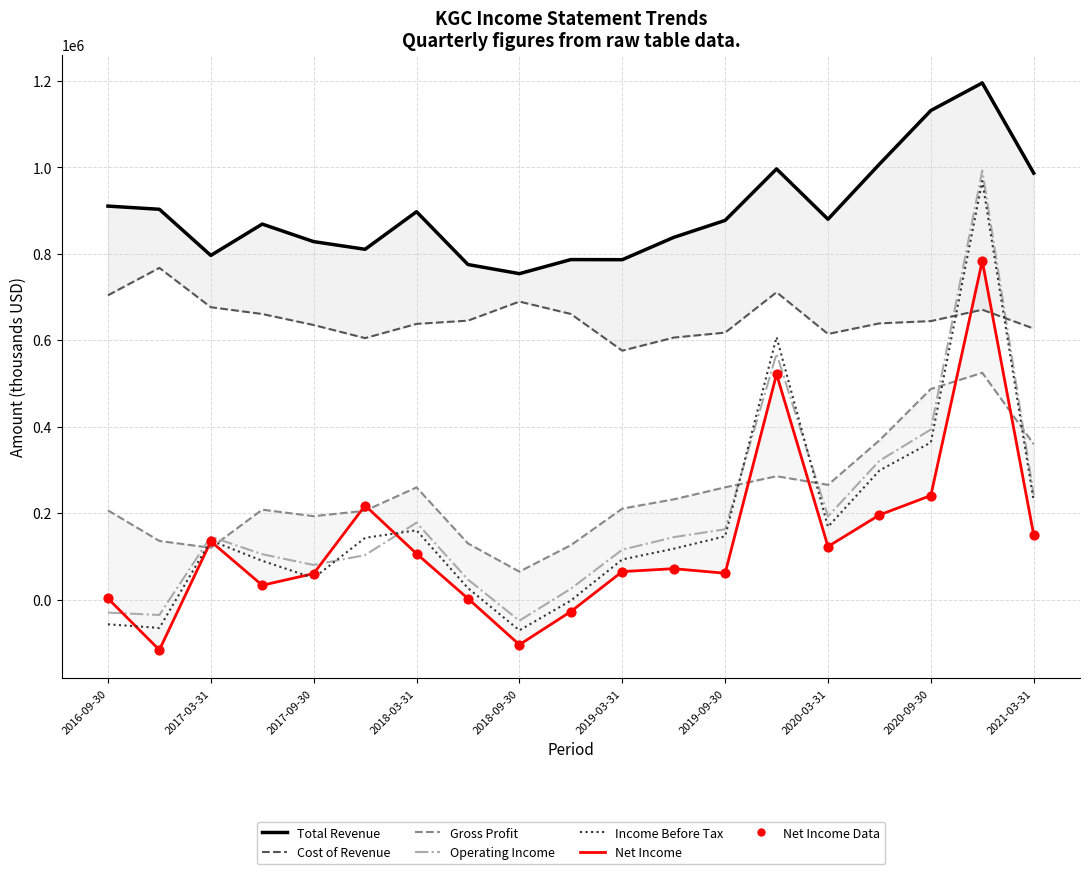

Is the value of Cost of Revenue at 2018-03-31 greater than the value of Operating Income at 16?

Yes